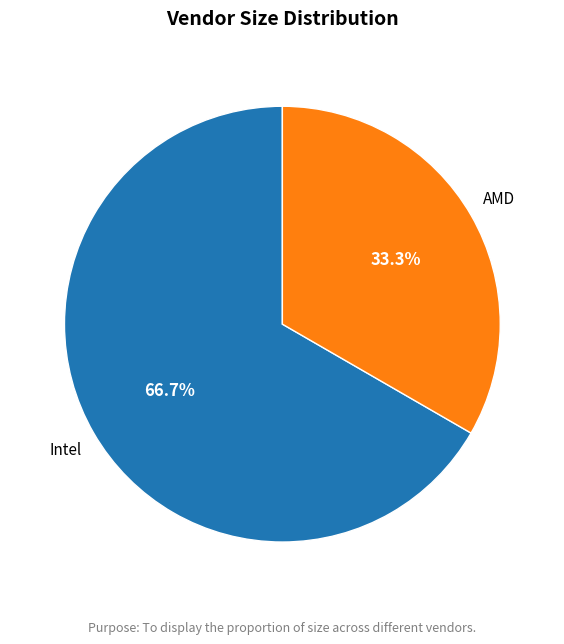

Is there a majority slice in this chart?

Yes